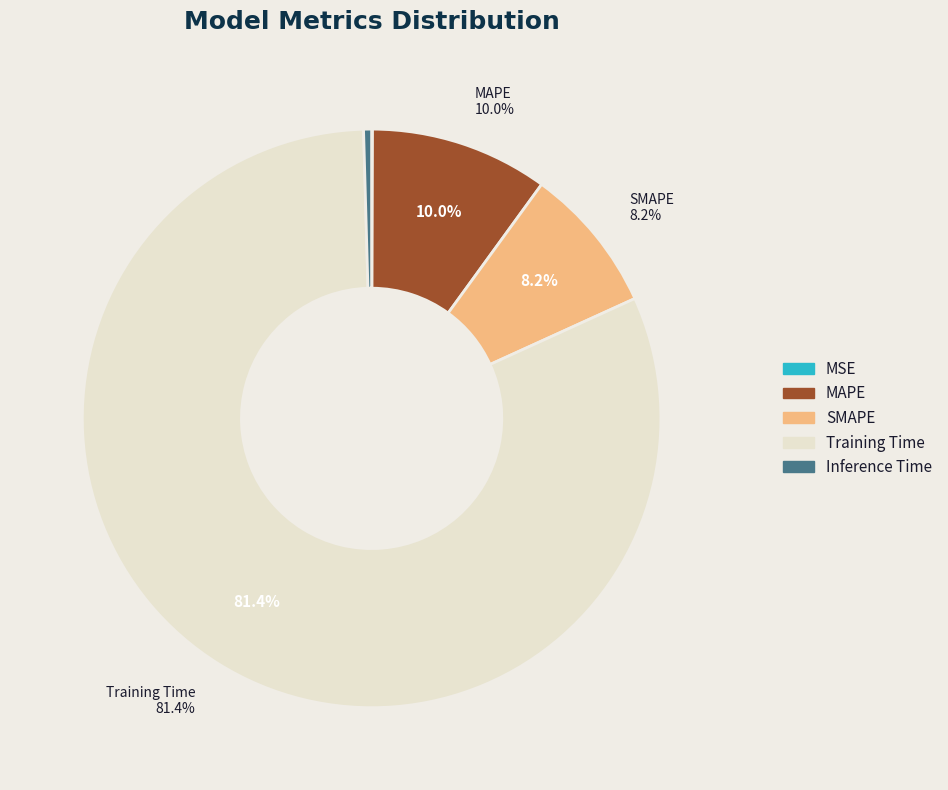

Do SMAPE and MSE together represent more than half of the pie?

No